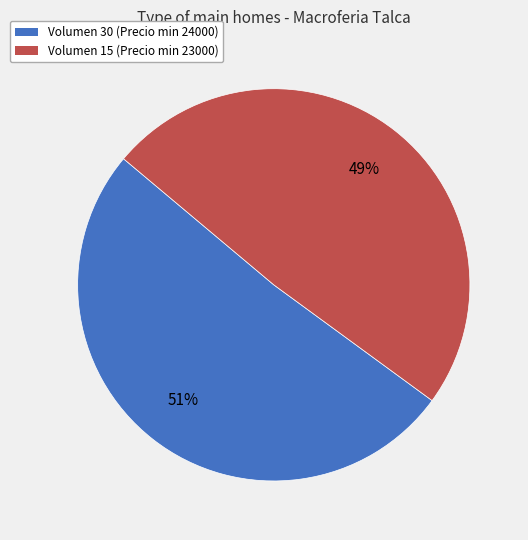

Which category has the biggest portion of the pie?

Volumen 30